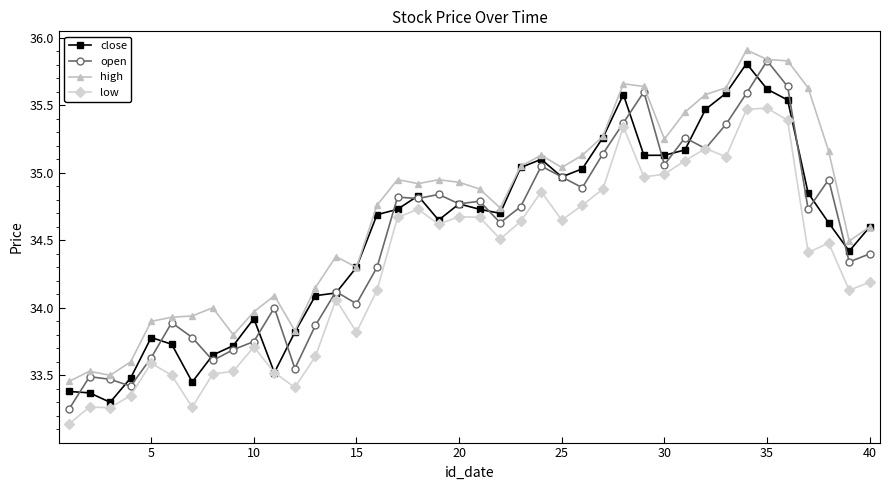

What is the difference between the second highest and minimum values in the low series?

2.3